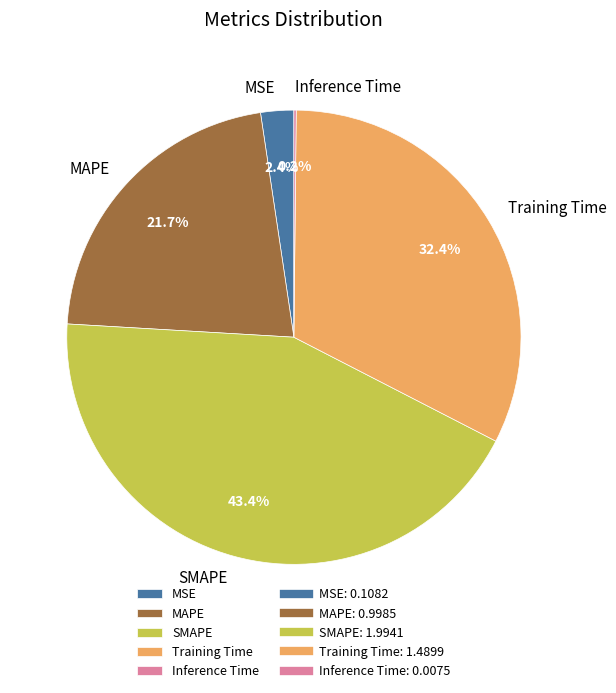

Which category has the biggest portion of the pie?

SMAPE